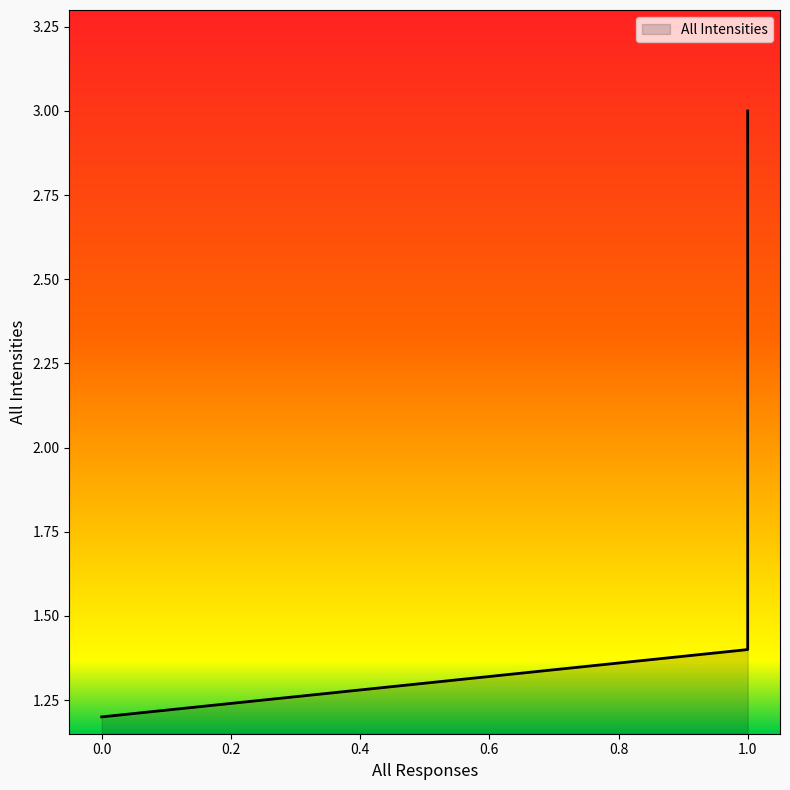

Rank the categories by value from lowest to highest.

0, 1, 1, 1, 1, 1